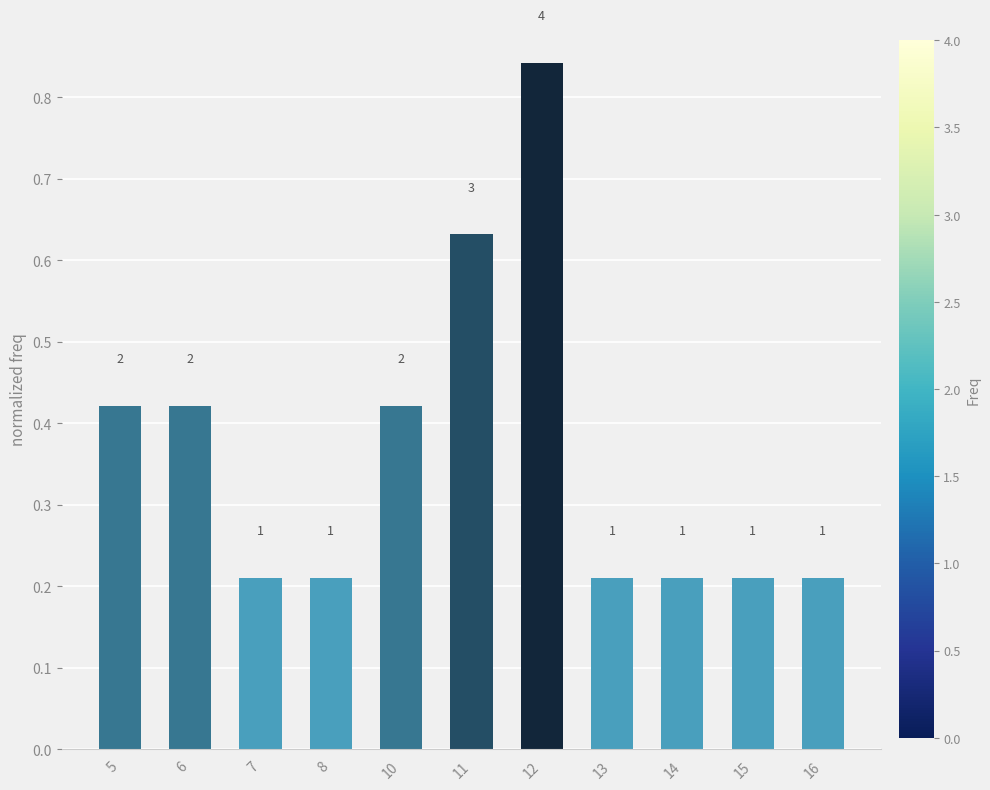

Reading left to right, what are all the values shown in this chart?

5=0.4	6=0.4	7=0.2	8=0.2	10=0.4	11=0.6	12=0.8	13=0.2	14=0.2	15=0.2	16=0.2